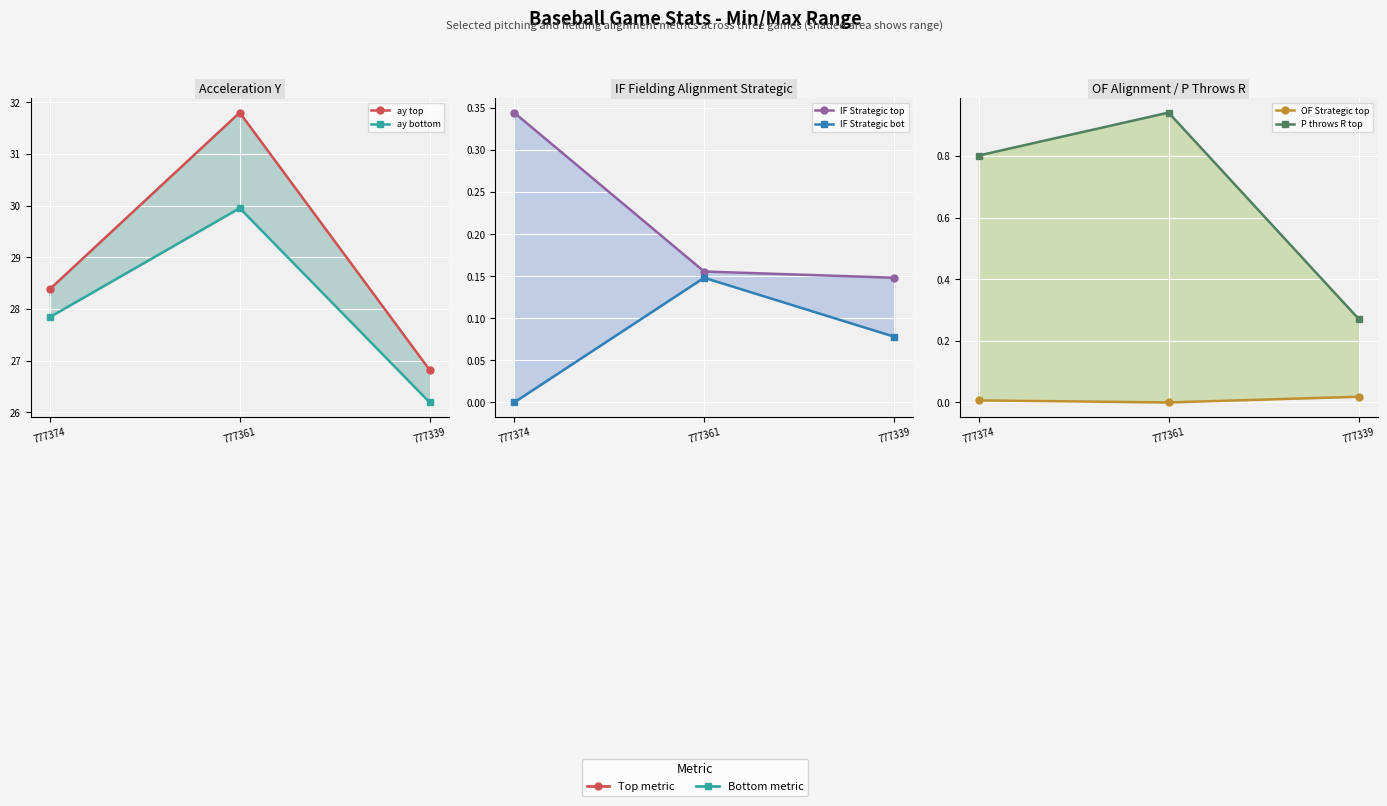

At which category is the sum across all series the highest?

777361